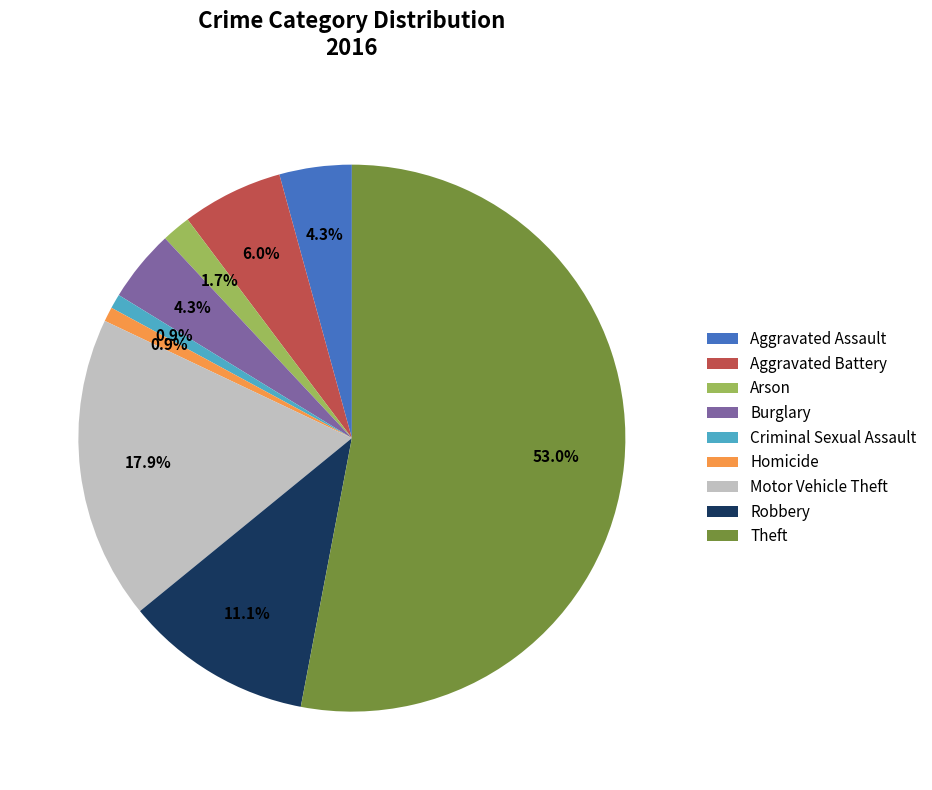

Between Motor Vehicle Theft and Aggravated Assault, which is larger?

Motor Vehicle Theft